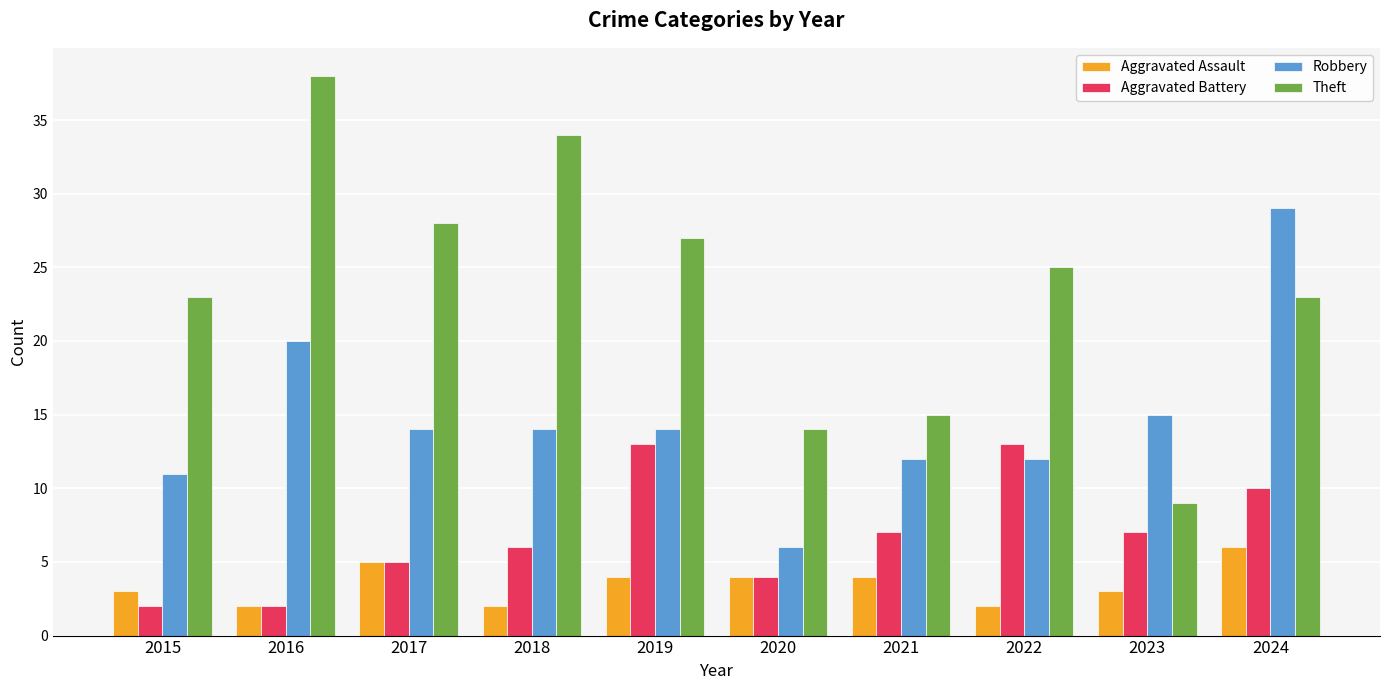

Is the value of Aggravated Battery at 2015 greater than the value of Robbery at 2023?

No